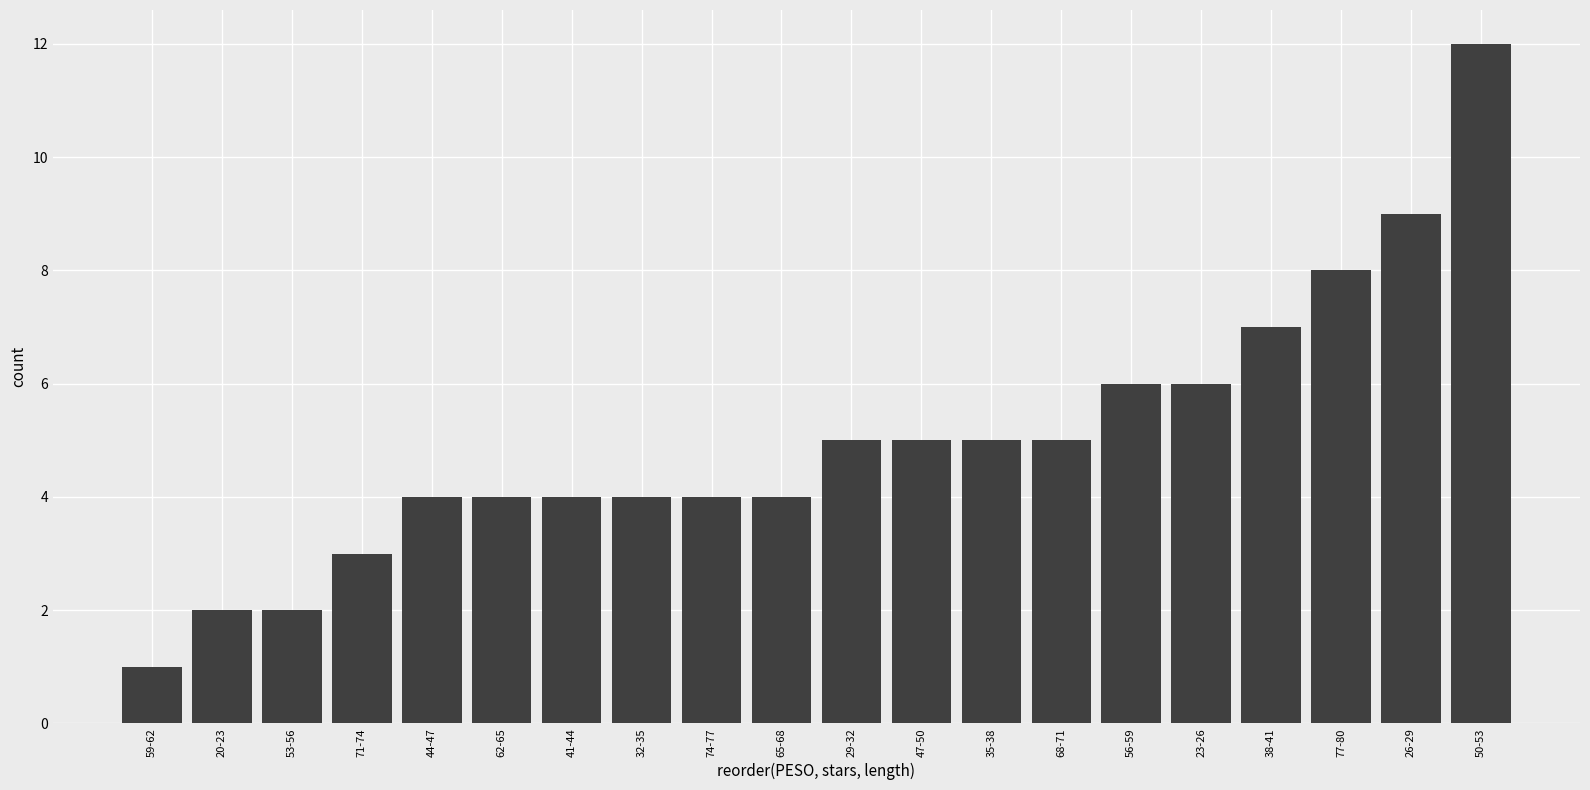

Reading right to left, list all the values displayed in this chart.

50-53=12	26-29=9	77-80=8	38-41=7	23-26=6	56-59=6	68-71=5	35-38=5	47-50=5	29-32=5	65-68=4	74-77=4	32-35=4	41-44=4	62-65=4	44-47=4	71-74=3	53-56=2	20-23=2	59-62=1